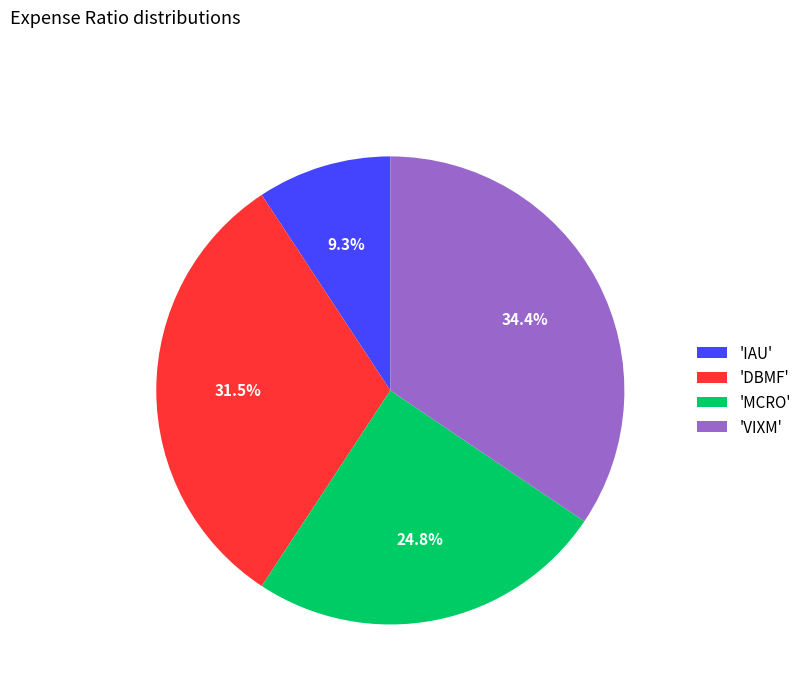

Does 'VIXM' account for over 50% of the chart?

No